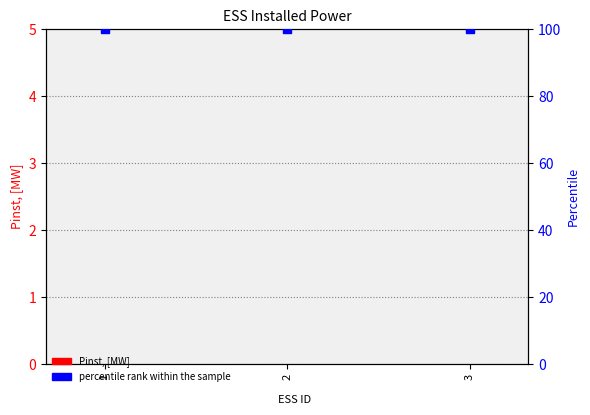

What is the total value across all series at 3?

100